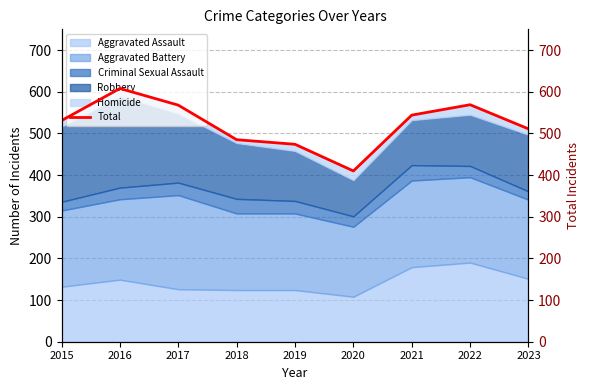

List the labels in order of value, smallest first.

2020, 2019, 2018, 2023, 2015, 2021, 2017, 2022, 2016